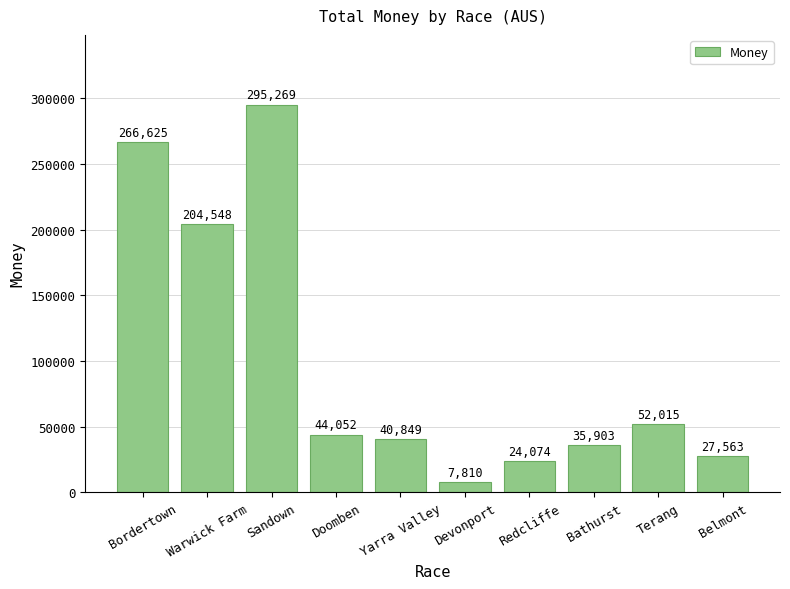

What is the smallest value displayed?

7810